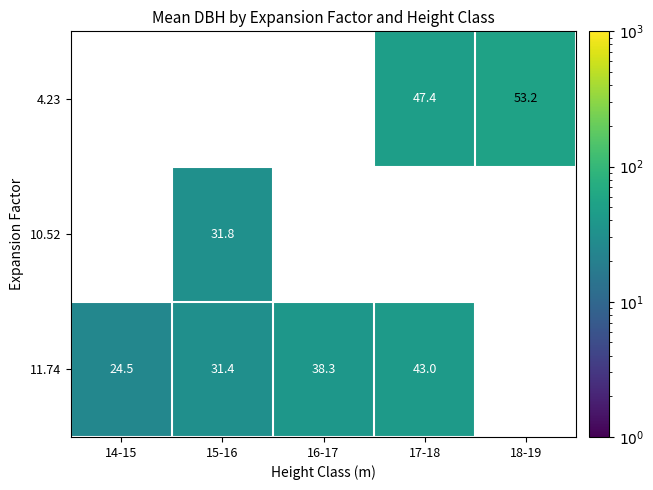

Which series has the widest spread of values?

11.74